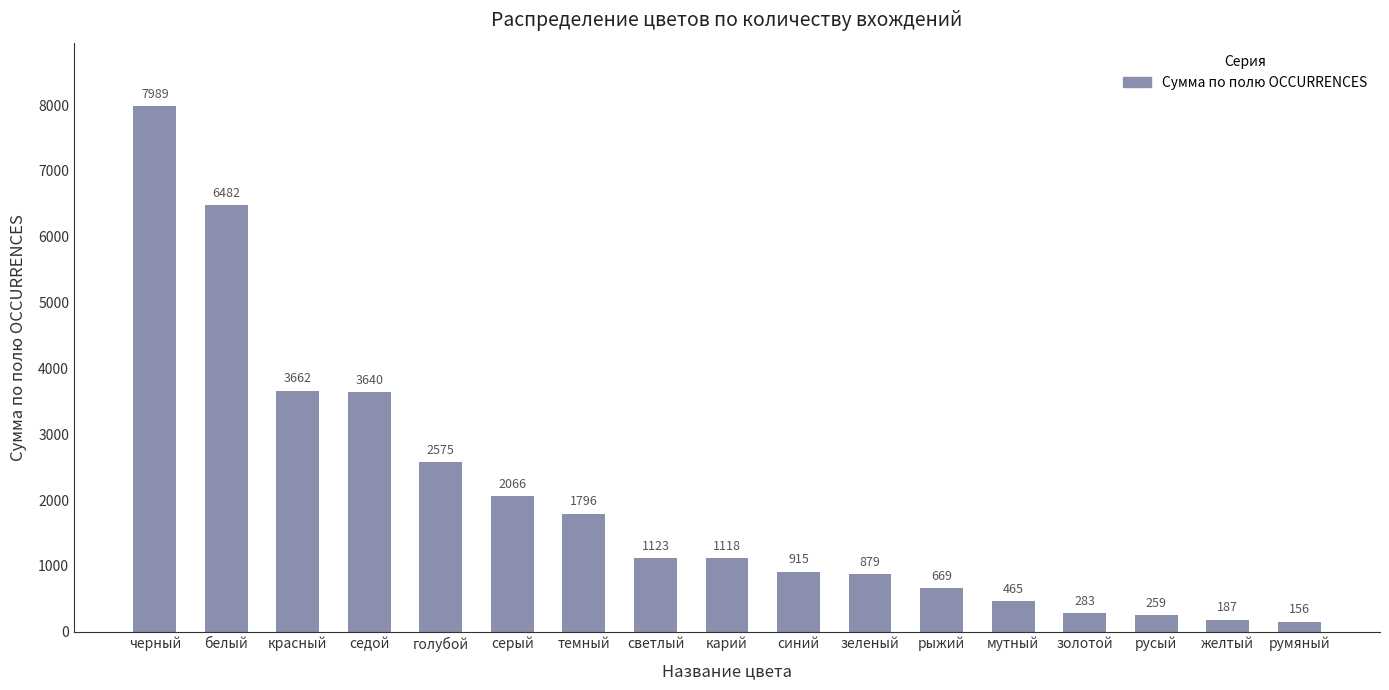

What is the change in value from синий to зеленый?

-36